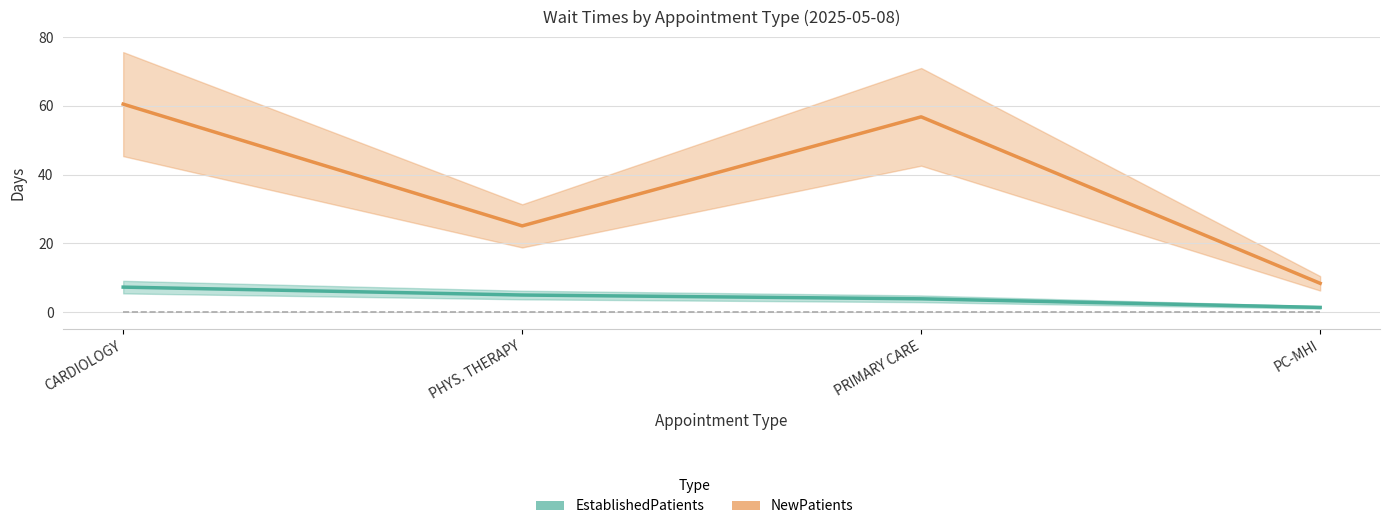

What is the difference between the maximum and minimum values in the EstablishedPatients series?

5.9